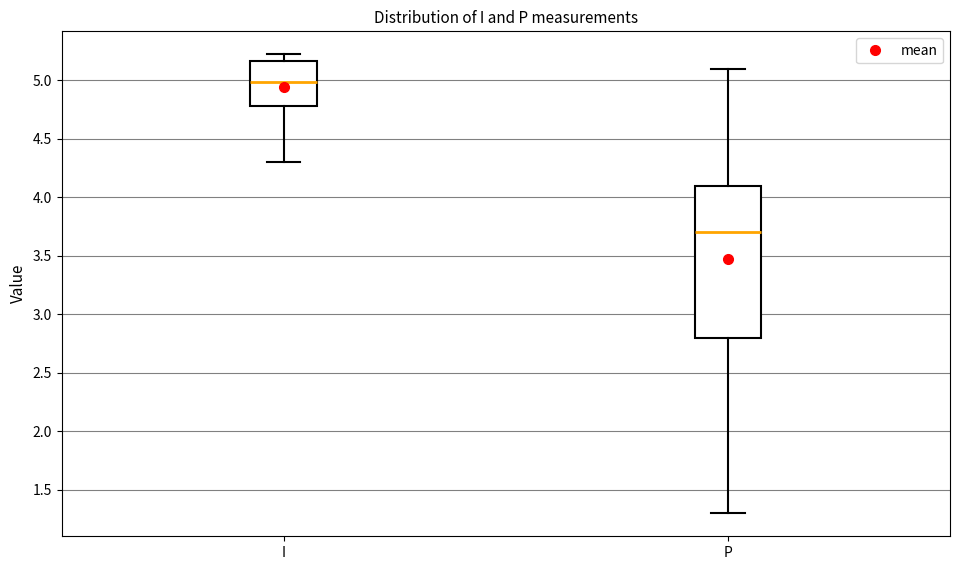

Where does the lower whisker of the box for I end on the y-axis? The values are not printed on the chart, so give them approximately, as read against the axis.

4.30